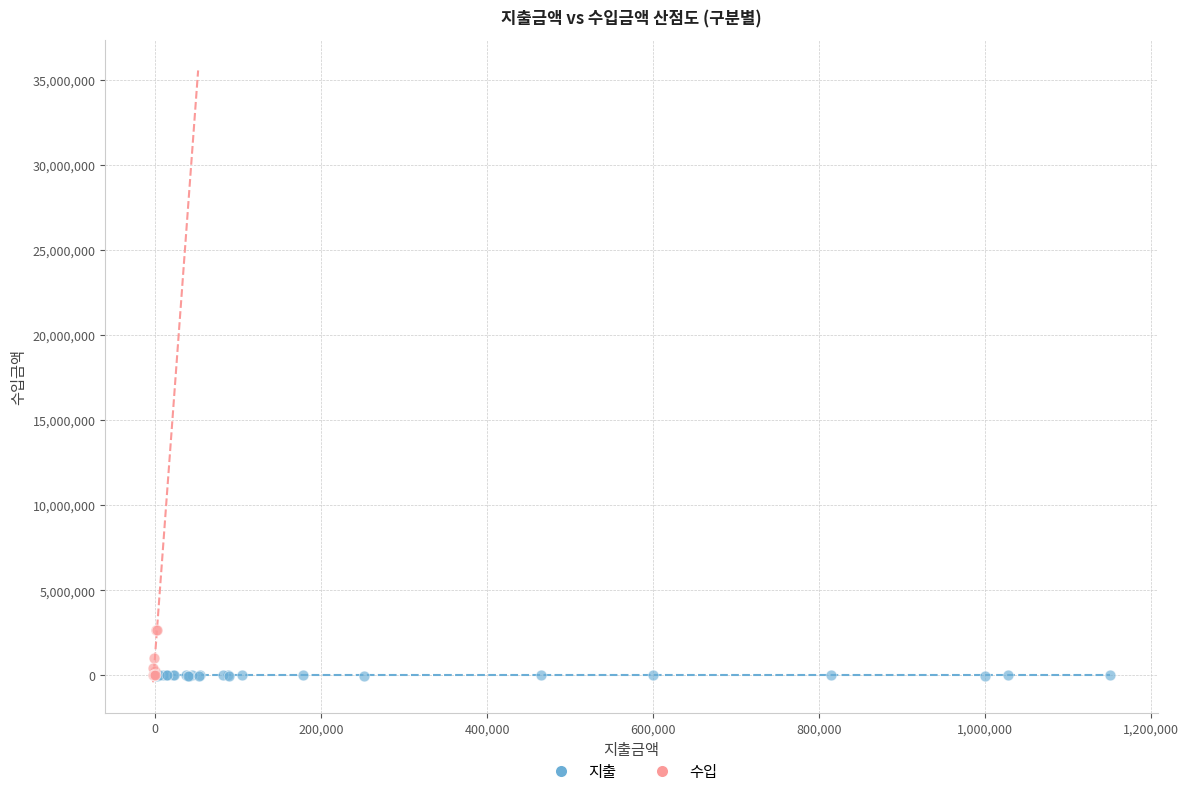

Which series has the widest spread of Y values?

수입